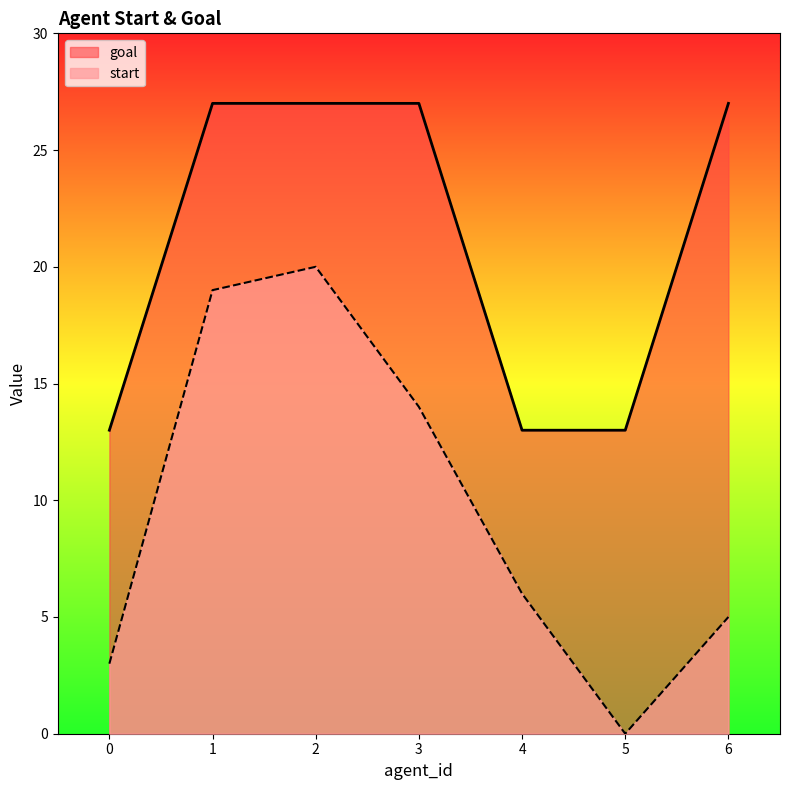

How many values in the start series are below 6?

3